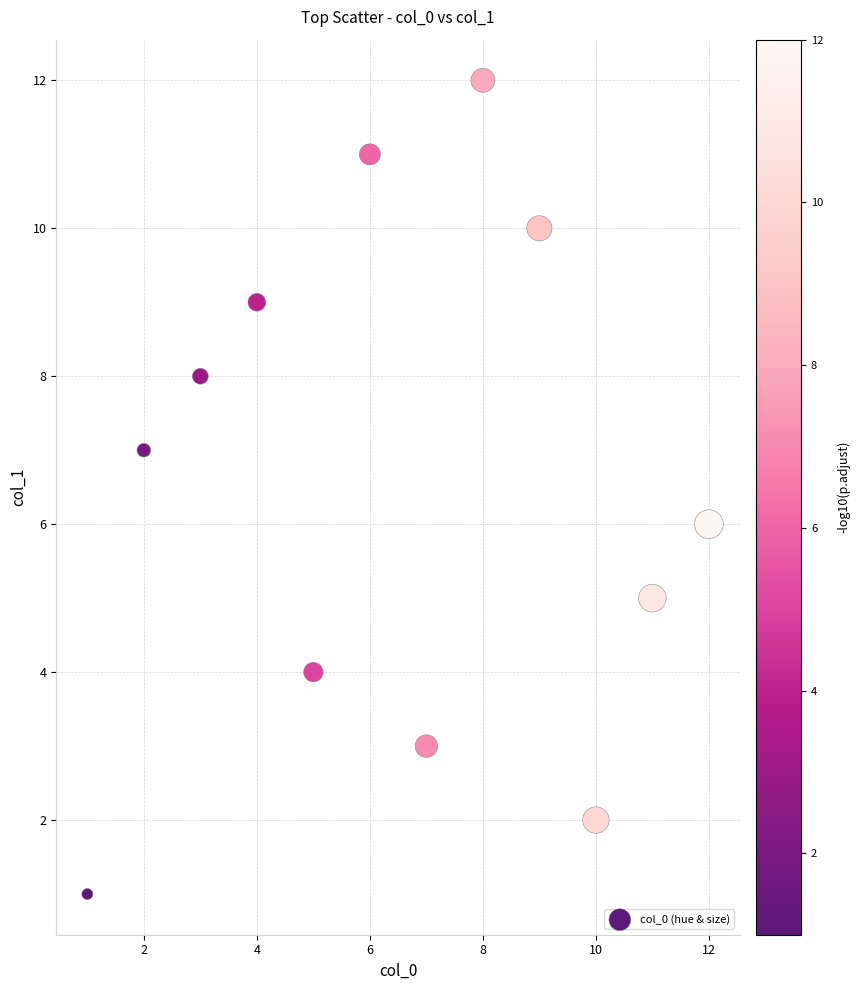

What is the range of X values (max minus min)?

11